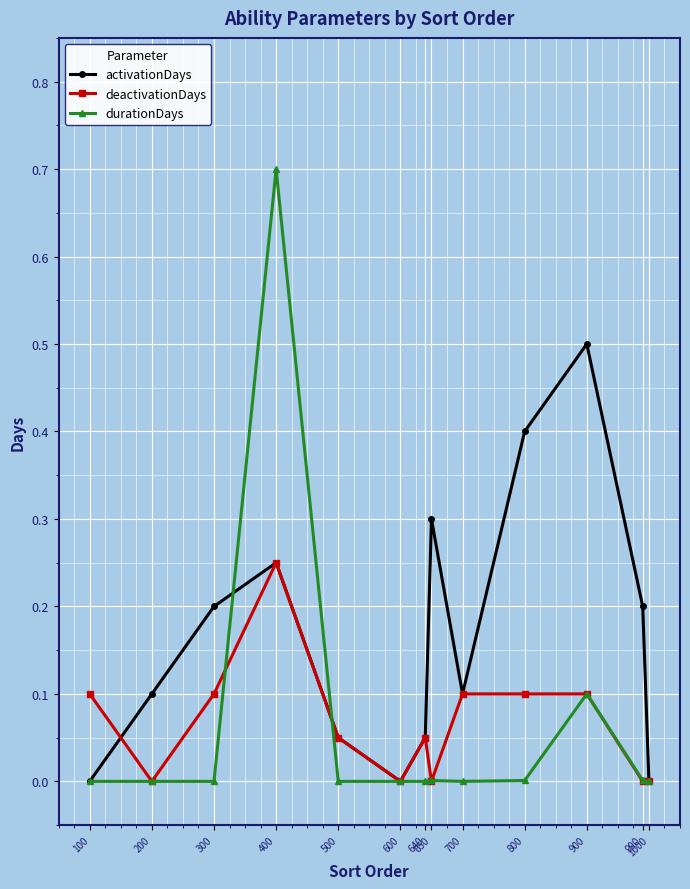

How many interior local valleys does the activationDays series have?

2